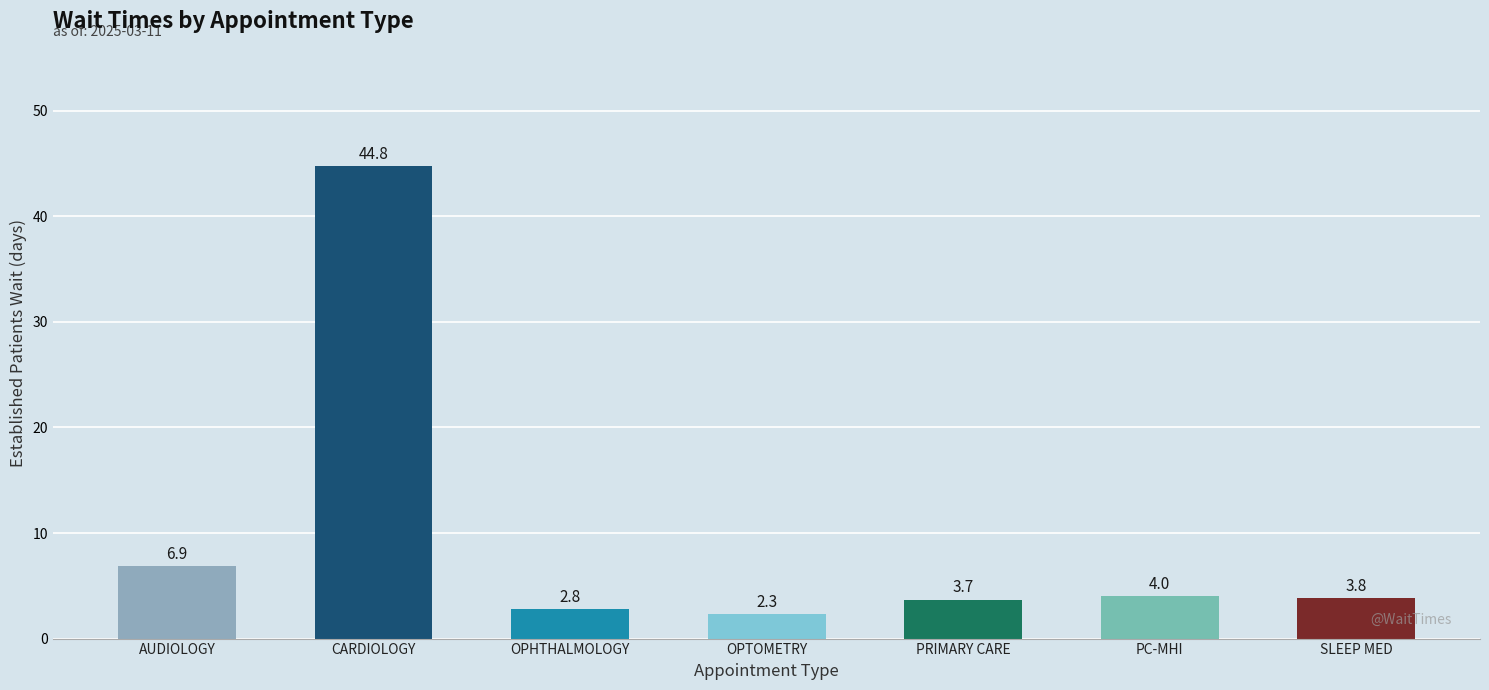

How many data points does each series have?

7